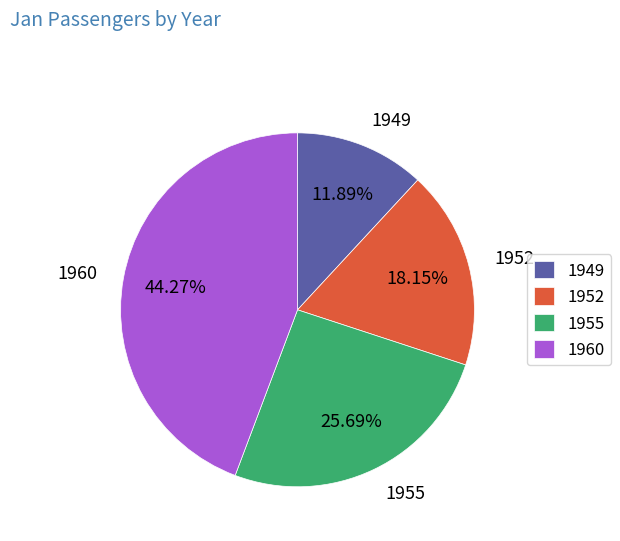

What is the ratio of the value at 1960 to the value at 1955?

1.7